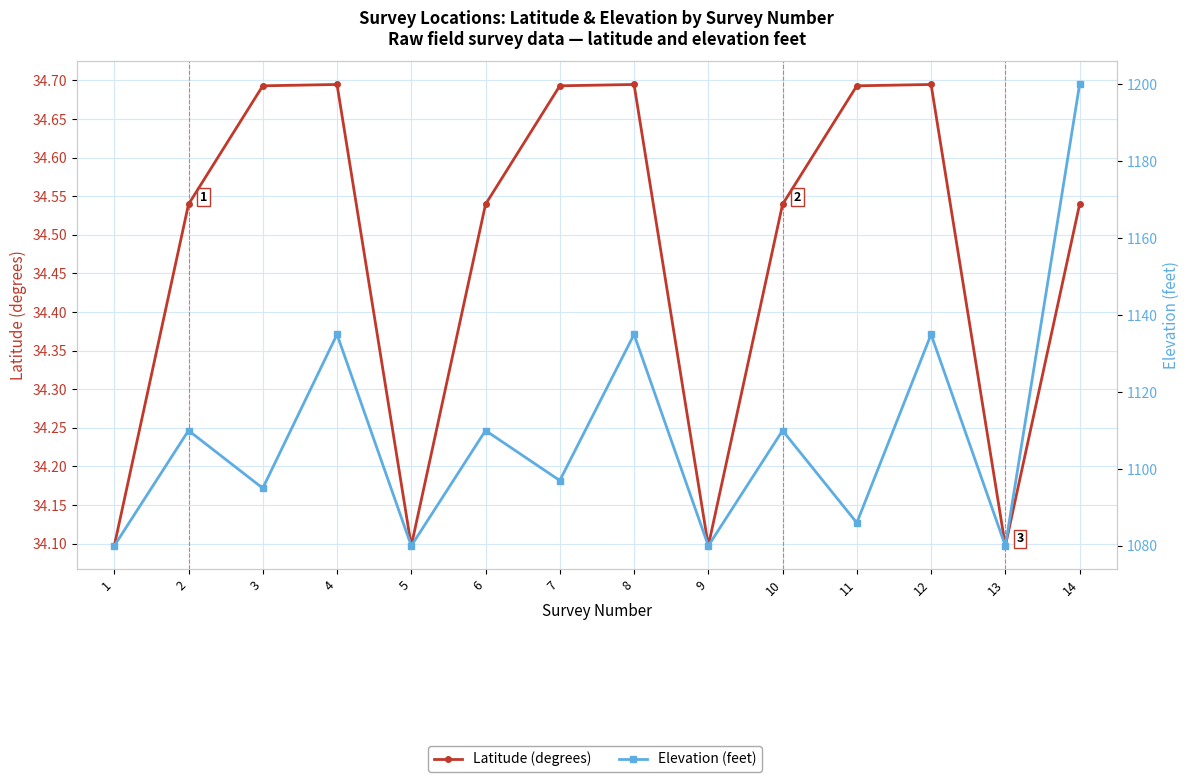

How many values in the Elevation (feet) series exceed 1110?

4